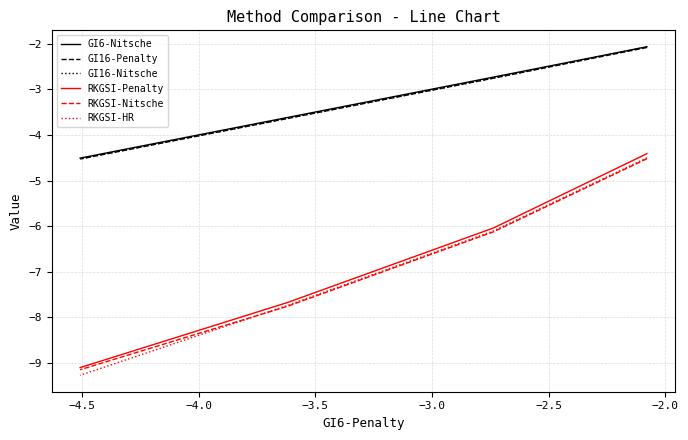

True or false: GI16-Nitsche and GI16-Penalty cross at least once.

False